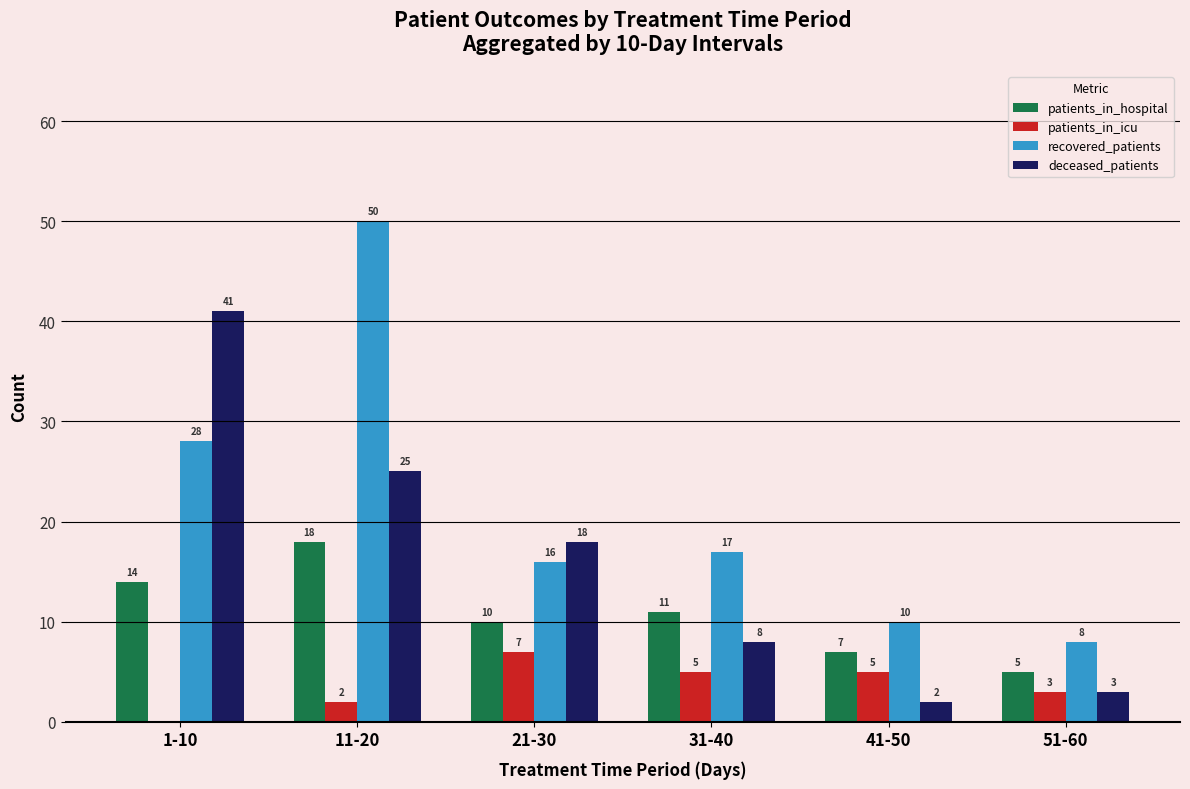

Are the bars horizontal?

No